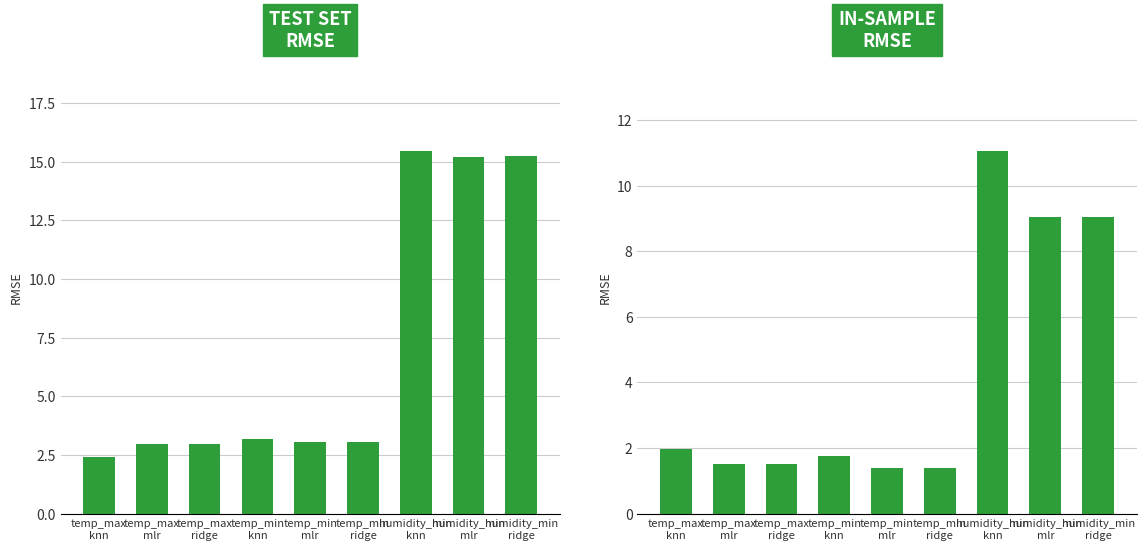

What is the difference between the highest and lowest values at temp_min
knn?

1.4